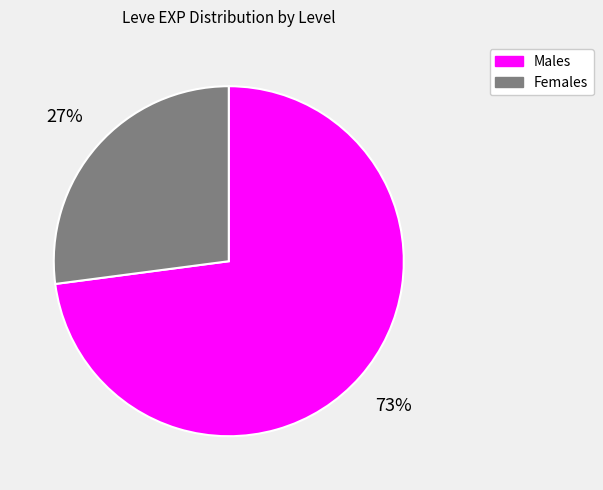

Which category has the biggest portion of the pie?

Males